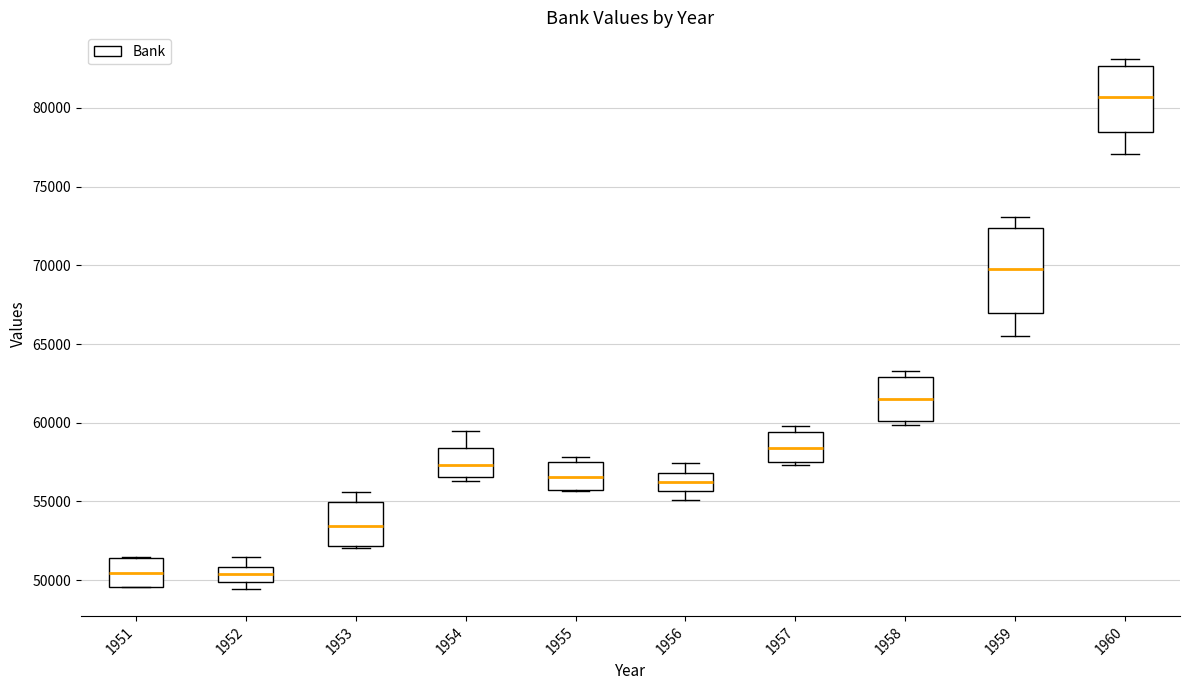

Reading left to right, transcribe this box plot: for each box, give where its median line is, the range the box spans, and where its two whiskers end, as read against the y-axis. The values are not printed on the chart, so give them approximately, as read against the axis.

1951: median 50500, box 49500 to 51500, whiskers 49500 to 51500
1952: median 50500, box 50000 to 51000, whiskers 49500 to 51500
1953: median 53500, box 52000 to 55000, whiskers 52000 to 55500
1954: median 57500, box 56500 to 58500, whiskers 56500 (just below the box's lower edge) to 59500
1955: median 56500, box 55500 to 57500, whiskers 55500 to 58000
1956: median 56000, box 55500 to 57000, whiskers 55000 to 57500
1957: median 58500, box 57500 to 59500, whiskers 57500 (just below the box's lower edge) to 60000
1958: median 61500, box 60000 to 63000, whiskers 60000 (just below the box's lower edge) to 63500
1959: median 70000, box 67000 to 72500, whiskers 65500 to 73000
1960: median 80500, box 78500 to 82500, whiskers 77000 to 83000